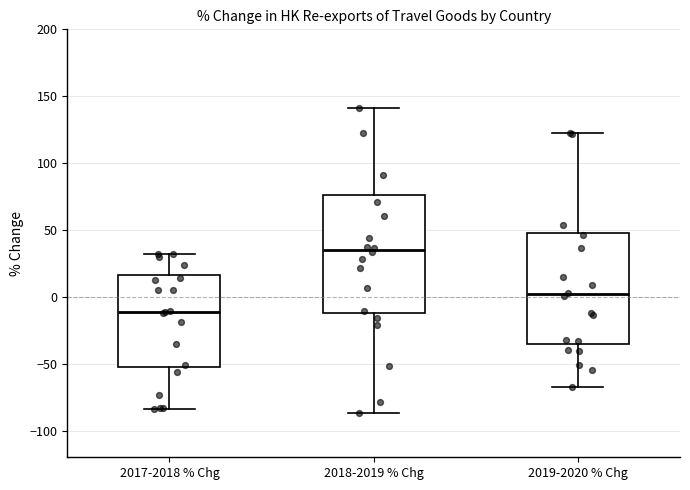

Where is the lower edge of the box for 2018-2019 % Chg on the y-axis? The values are not printed on the chart, so give them approximately, as read against the axis.

-10